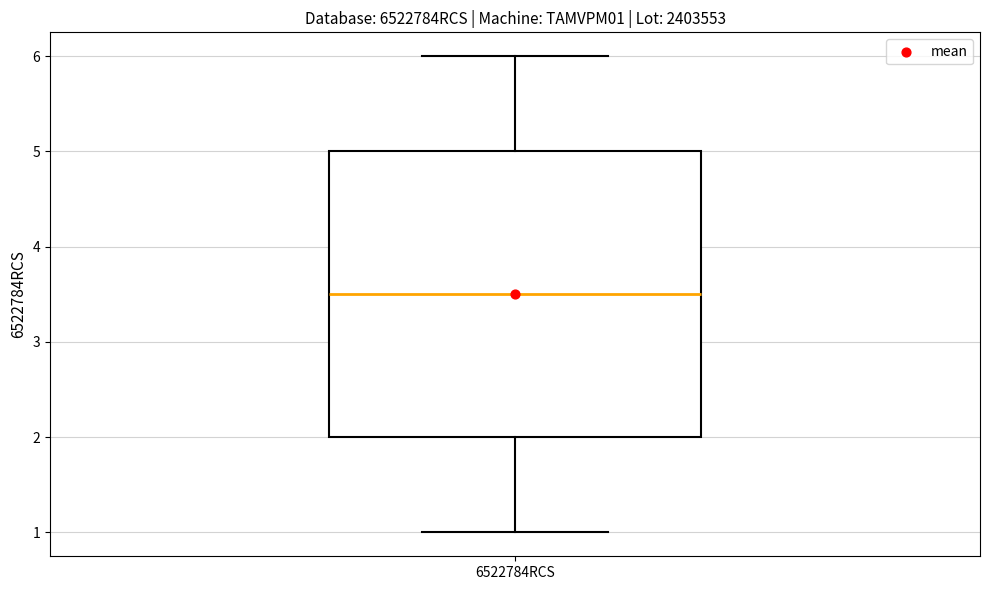

Transcribe this box plot: give where the median line is, the range the box spans, and where the two whiskers end, as read against the y-axis. The values are not printed on the chart, so give them approximately, as read against the axis.

median 3.5, box 2.0 to 5.0, whiskers 1.0 to 6.0